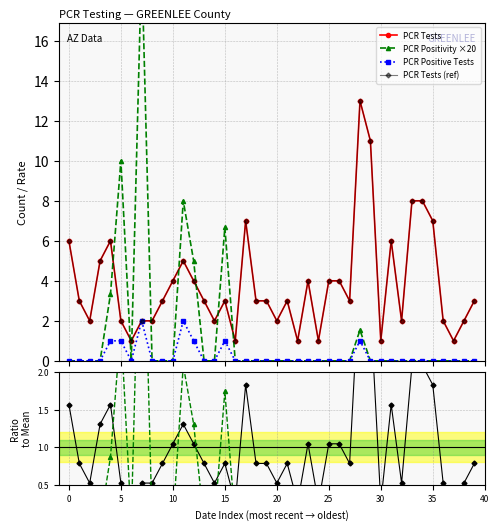

How many lines are shown in the chart?

6